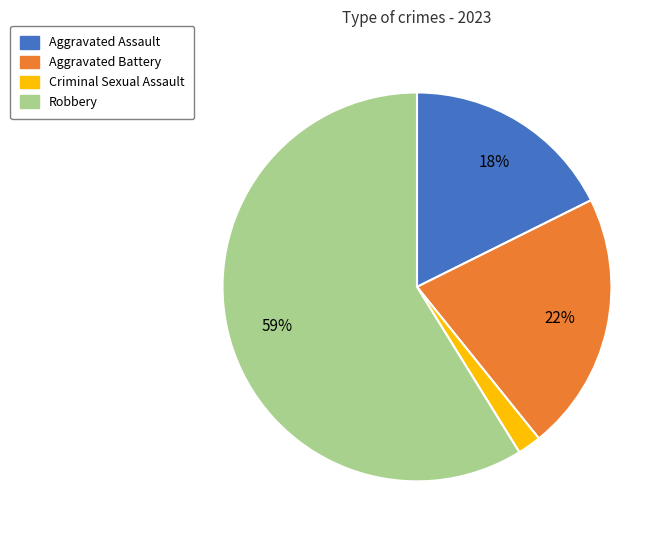

Is the sum of Aggravated Assault and Robbery greater than half?

Yes